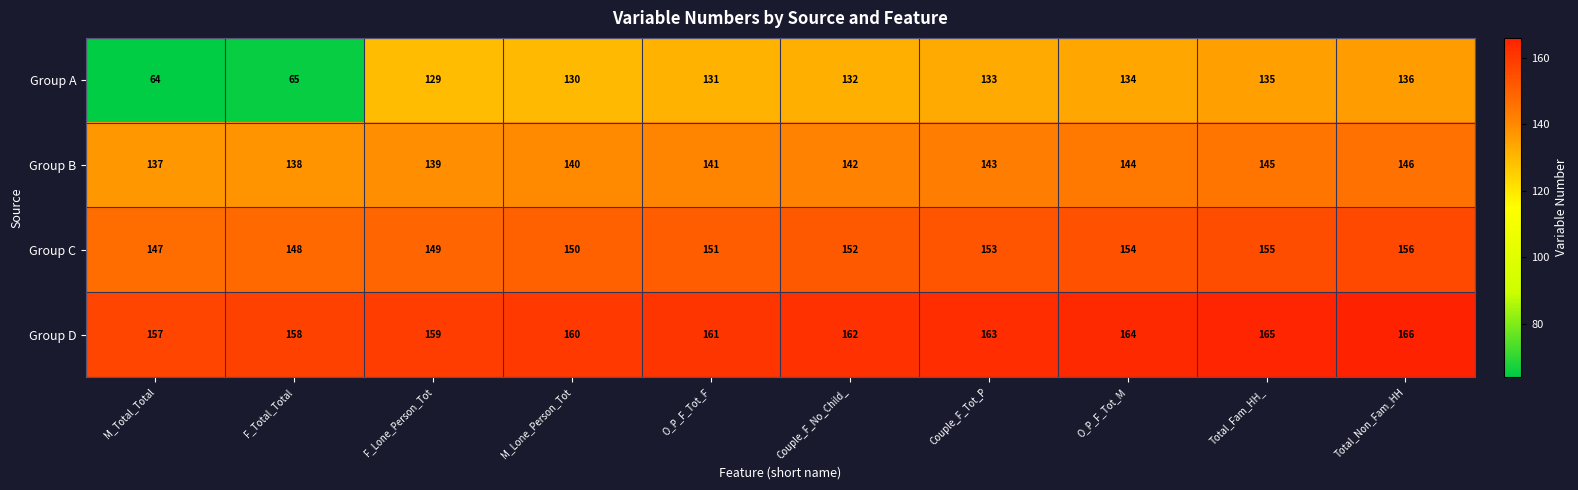

What is the total value across all series at M_Total_Total?

505